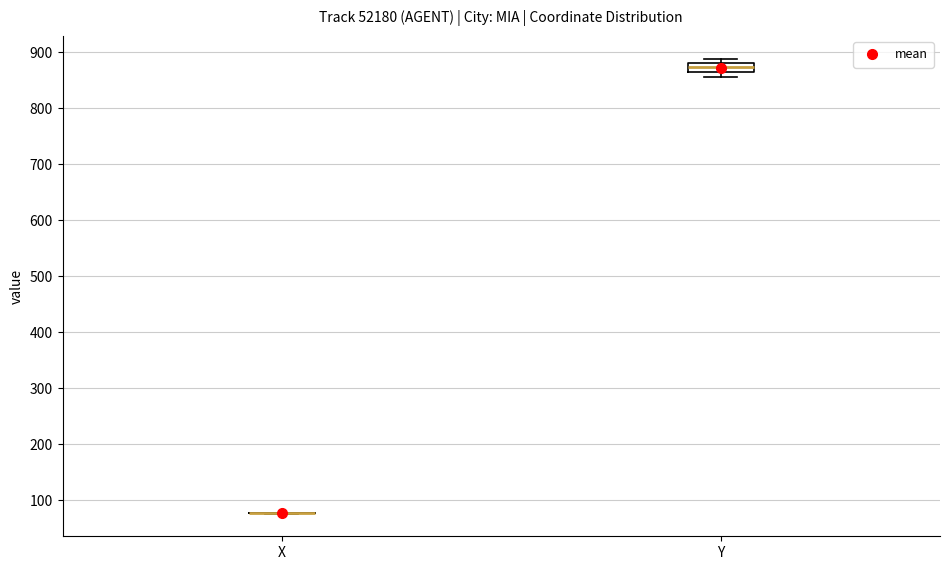

Reading left to right, read every box against the y-axis: the position of its median line, the range the box covers, and the ends of its whiskers. The values are not printed on the chart, so give them approximately, as read against the axis.

X: box collapsed to a line at 80, whiskers 80 to 80
Y: median 870, box 860 to 880, whiskers 860 (below the box's lower edge) to 890